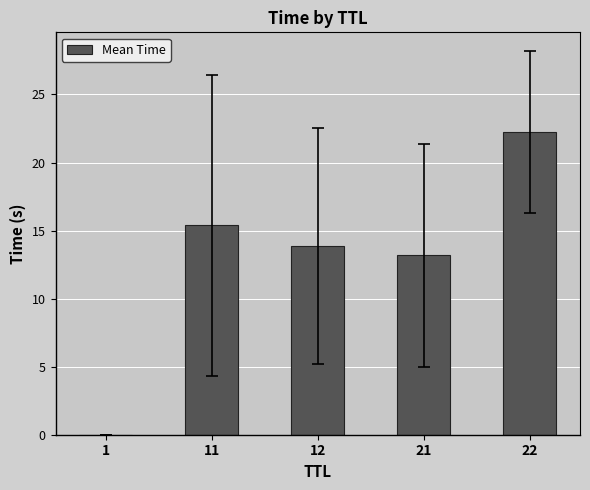

At which category does the chart reach its peak across all series?

22